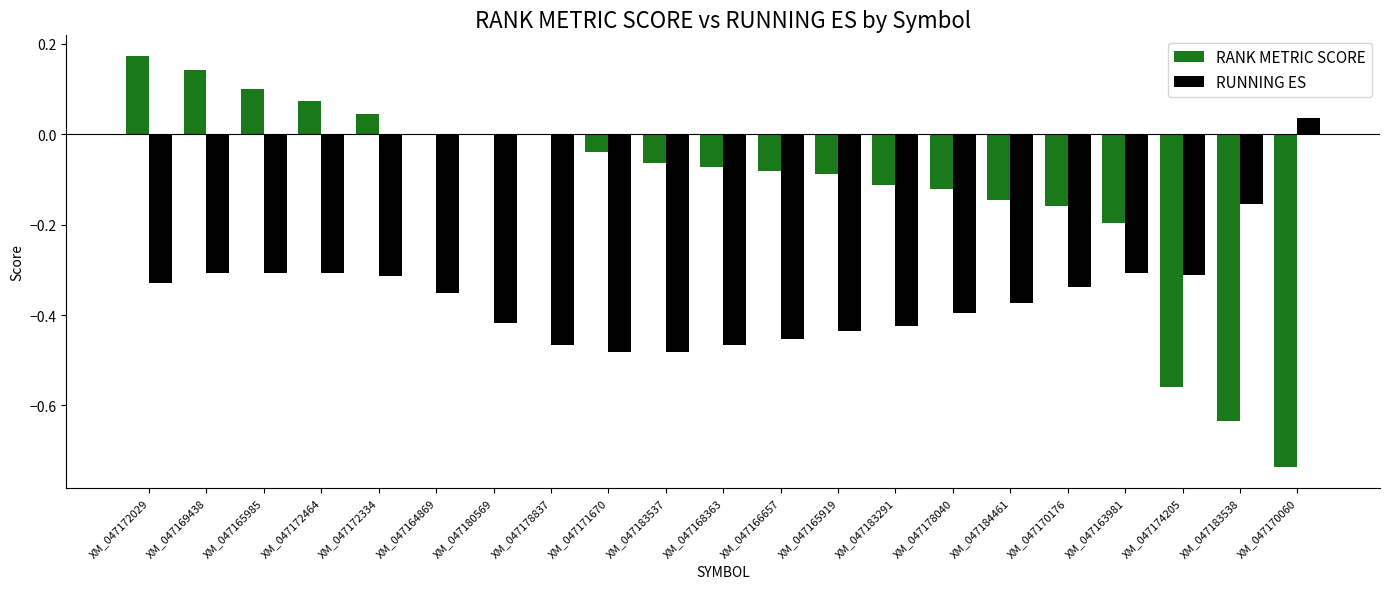

Is the value of RANK METRIC SCORE at XM_047168363 greater than the value of RUNNING ES at XM_047169438?

Yes